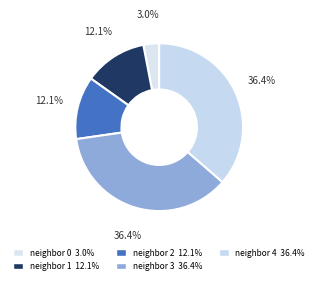

Is there a majority slice in this chart?

No